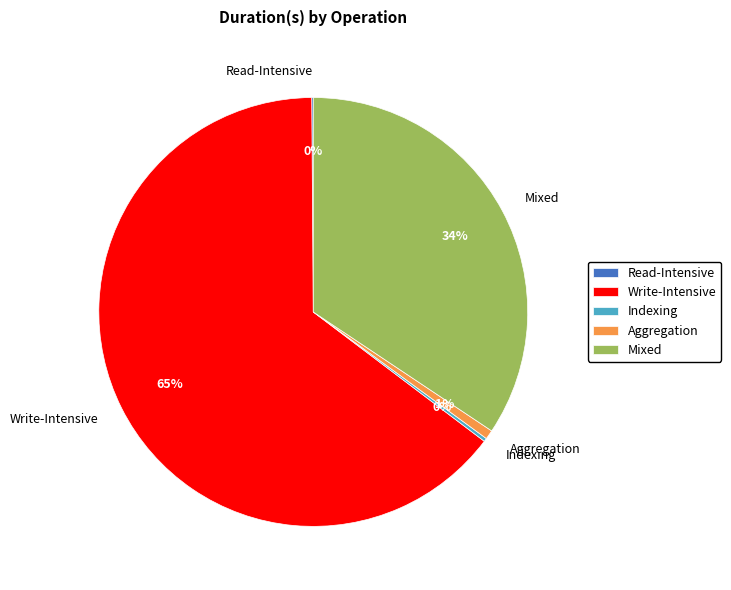

Is the sum of Mixed and Write-Intensive greater than half?

Yes